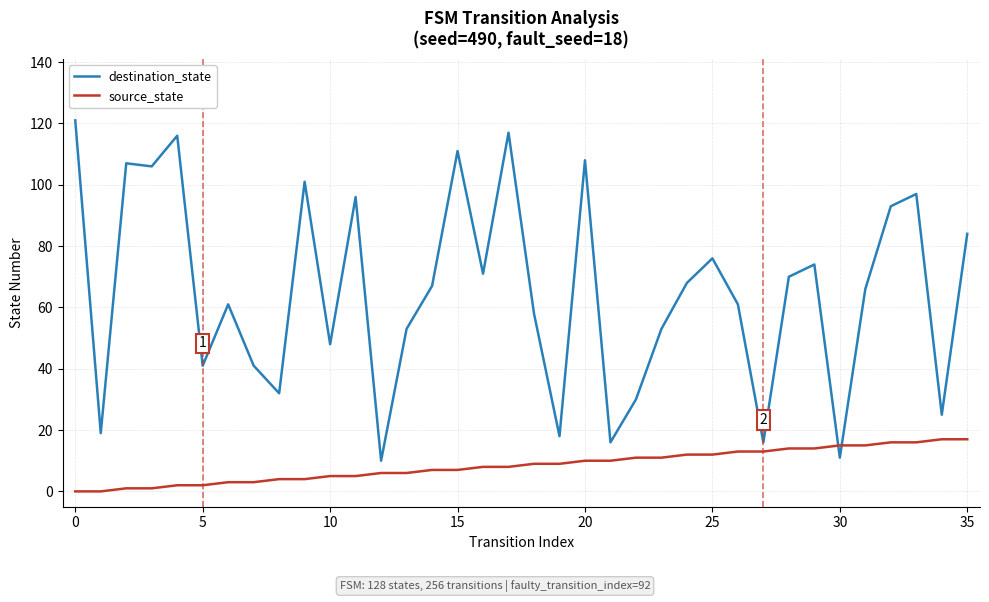

True or false: destination_state has more than 0 interior local peaks.

True